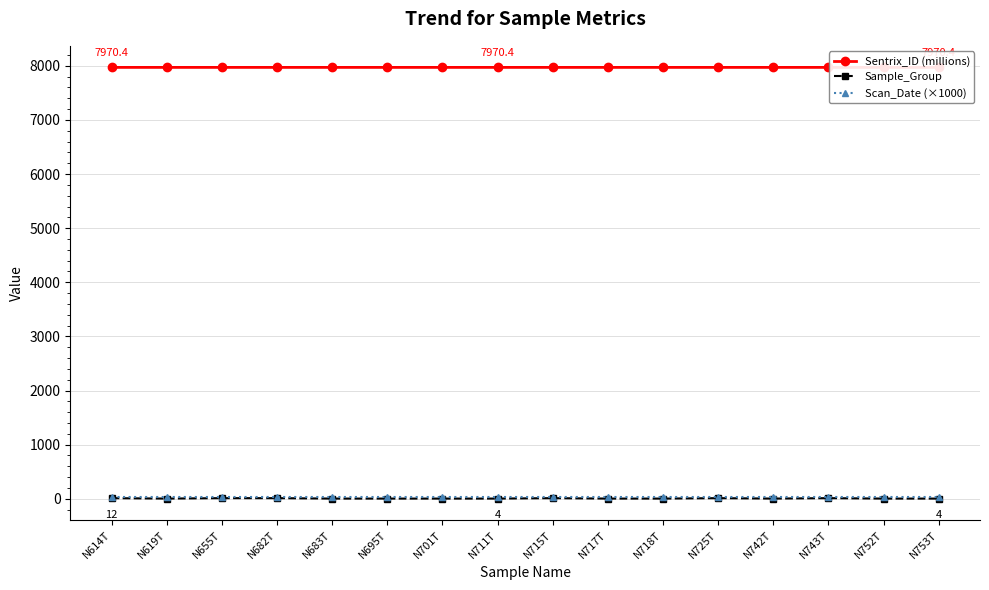

Which series has the widest spread of values?

Sample_Group